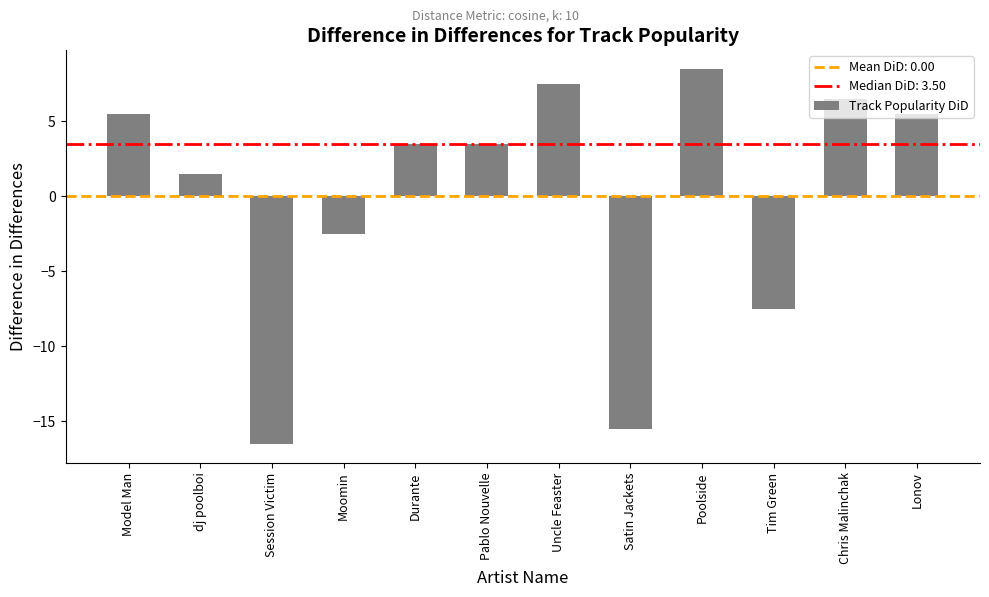

How many values exceed 3?

7